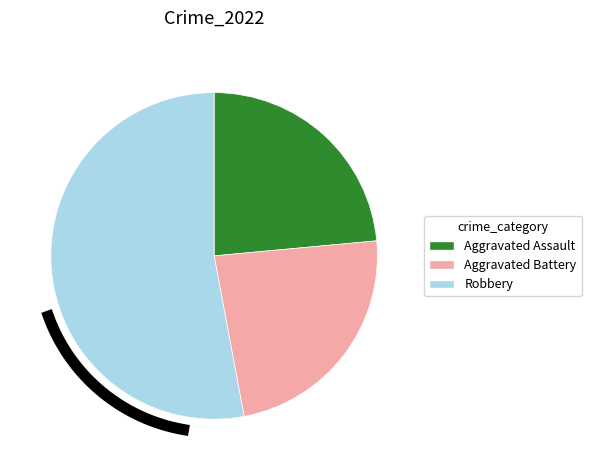

What portion of the pie excludes Criminal Sexual Assault?

100.0%